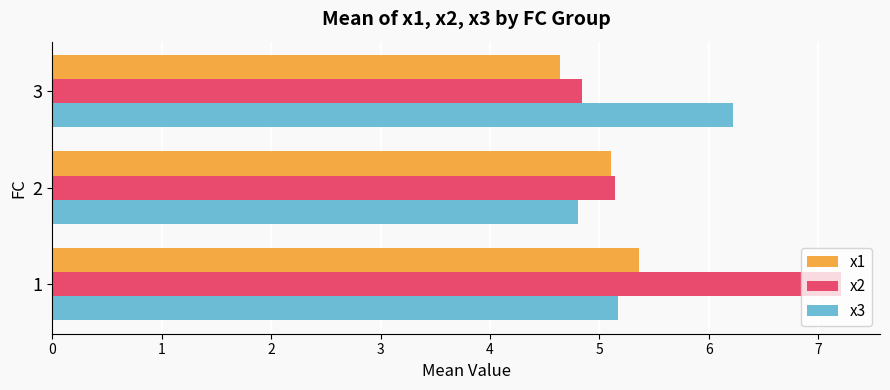

Between 1 and 2, which series saw the biggest shift?

x2